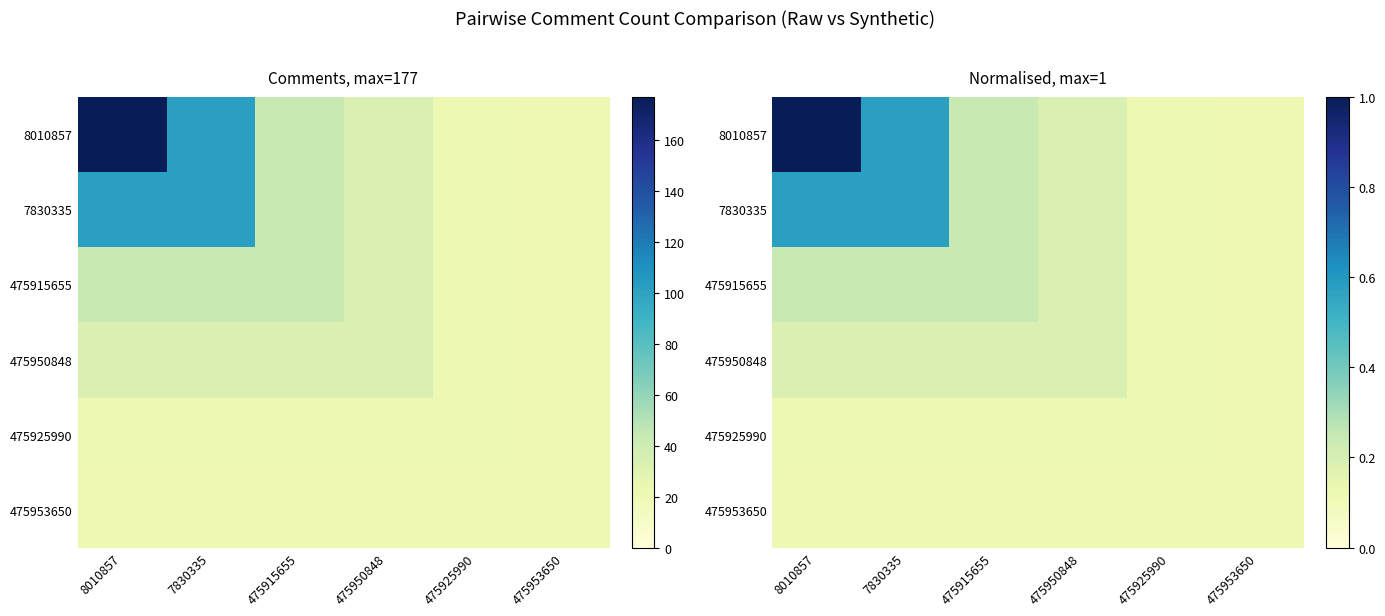

What is the difference between the highest and lowest values at 475915655?

0.1